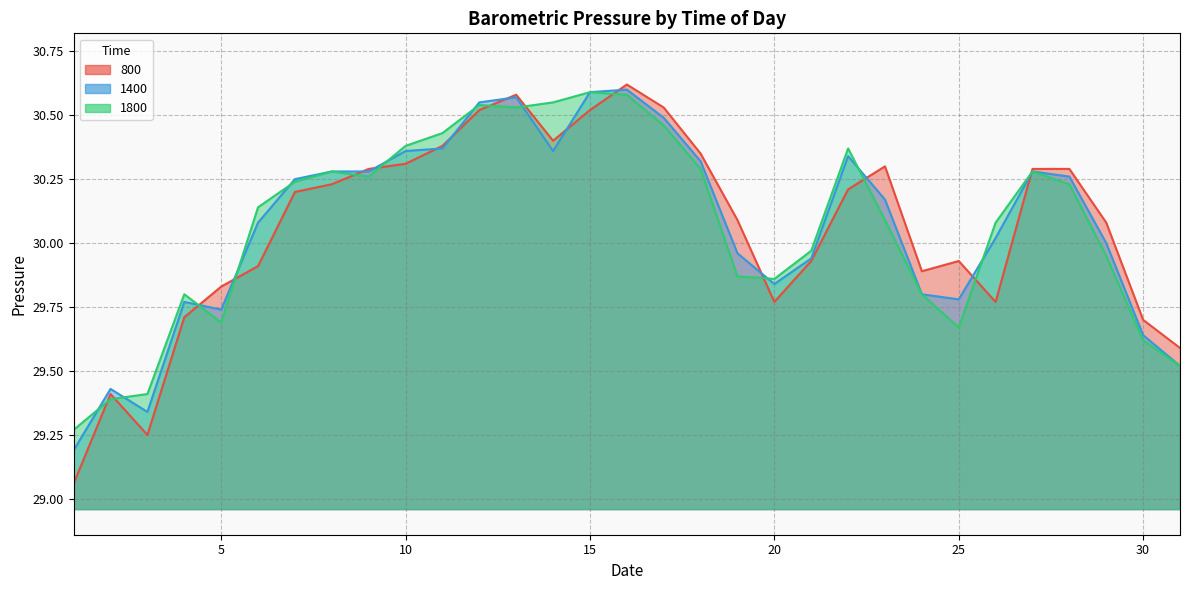

Where is 800 nearest to the value 29?

1